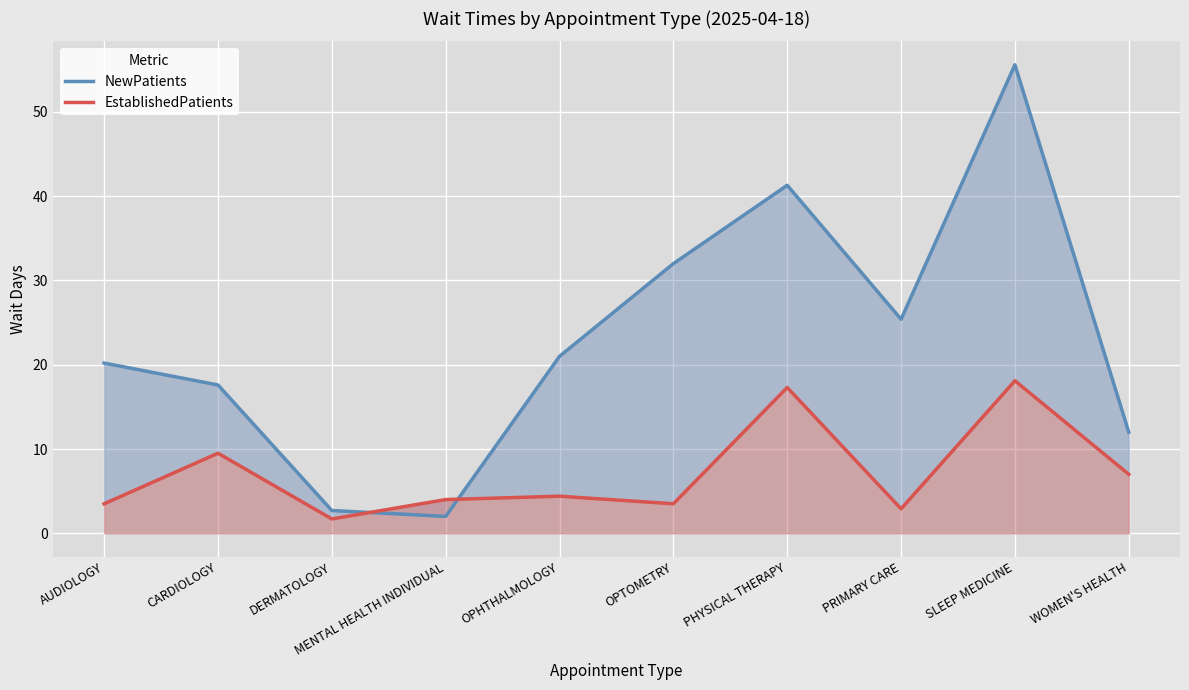

Count the NewPatients values in the range 12 to 32.

6